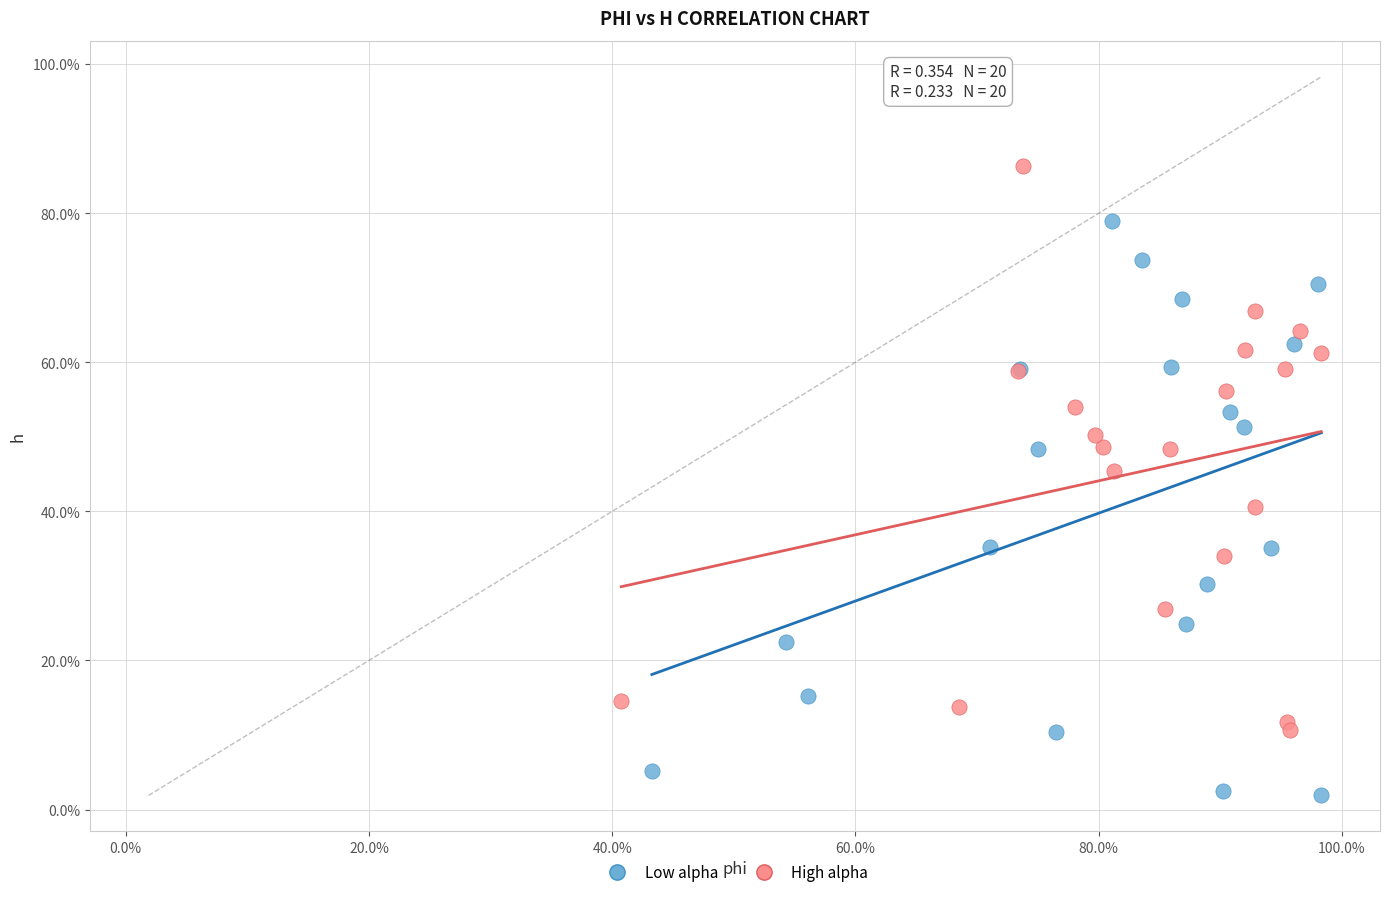

What are all the series names shown in the legend?

Low alpha, High alpha